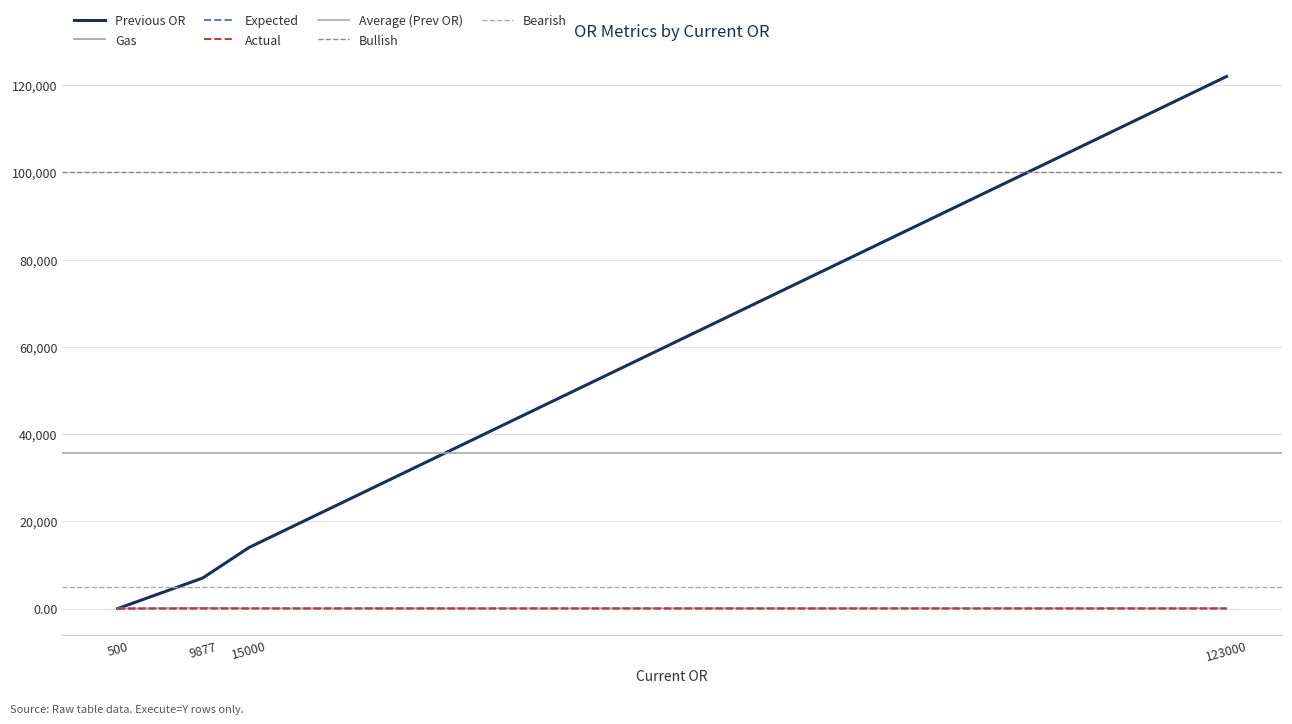

At which label does Expected first exceed 16?

9877